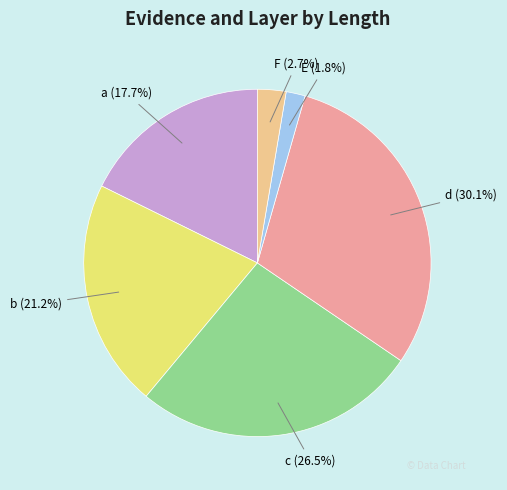

The b slice represents 21% of the pie. True or false?

True